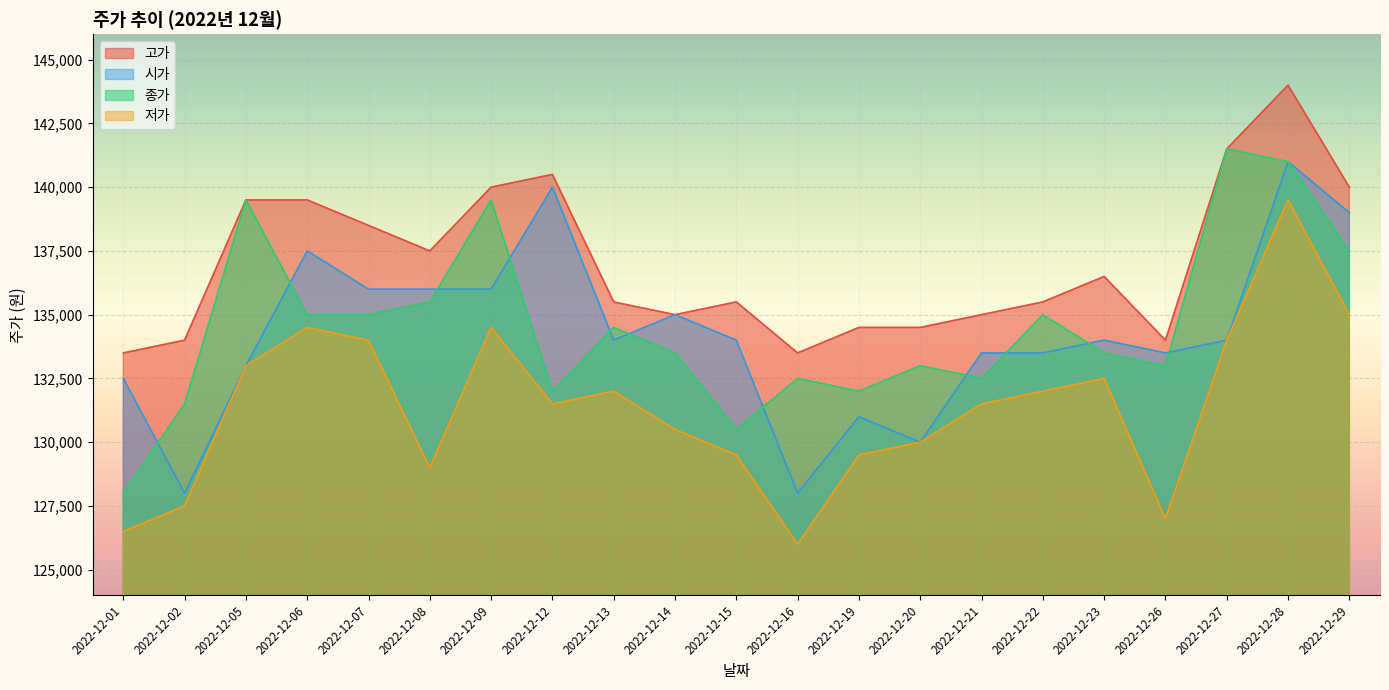

True or false: 종가 and 저가 intersect in this chart.

False